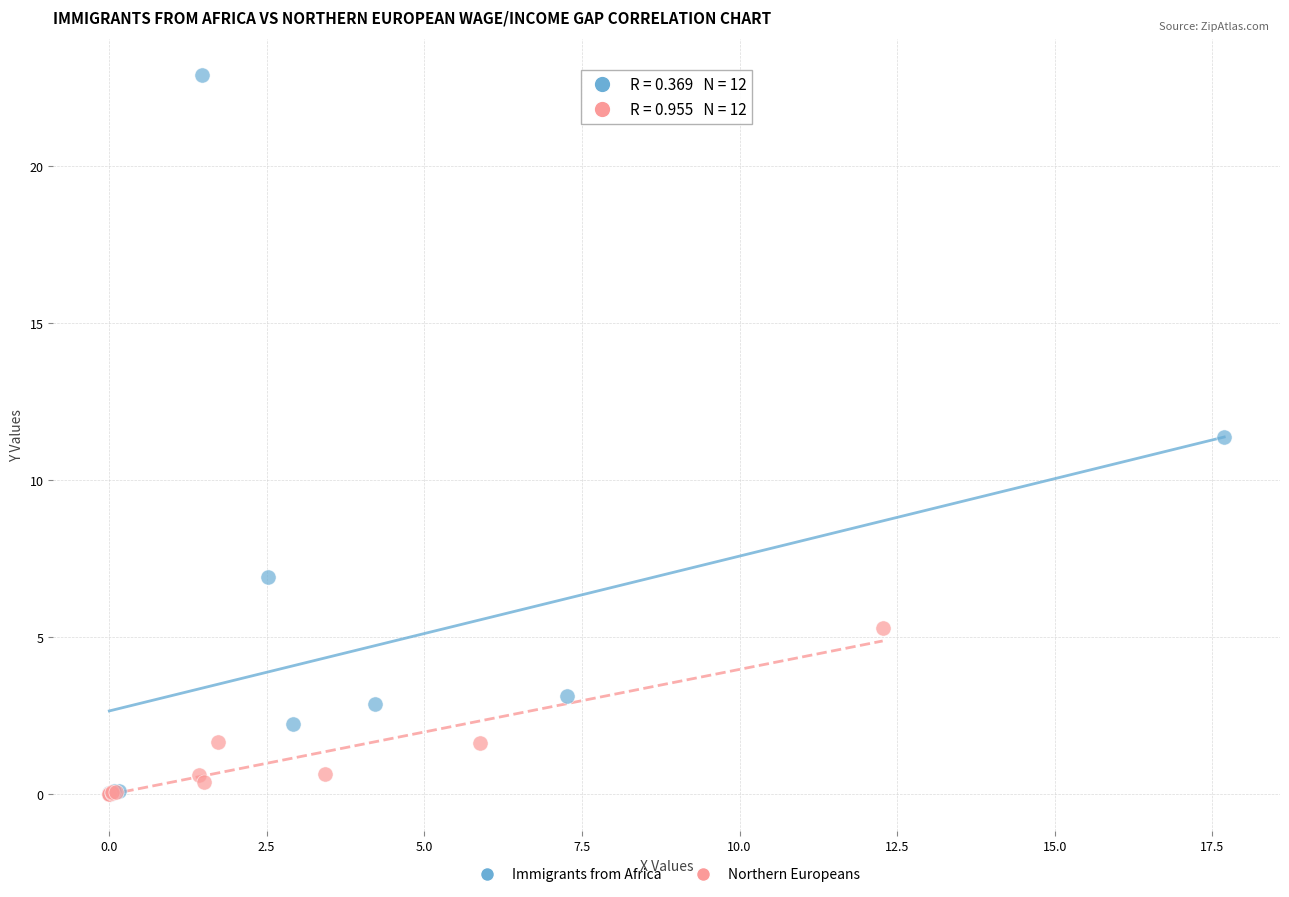

Which series has the widest spread of Y values?

Immigrants from Africa